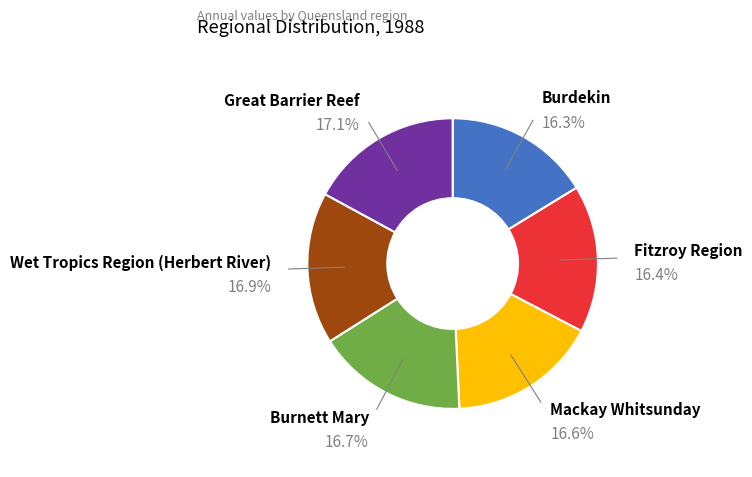

To the nearest percent, what is the difference between the largest and smallest slice percentages?

1%